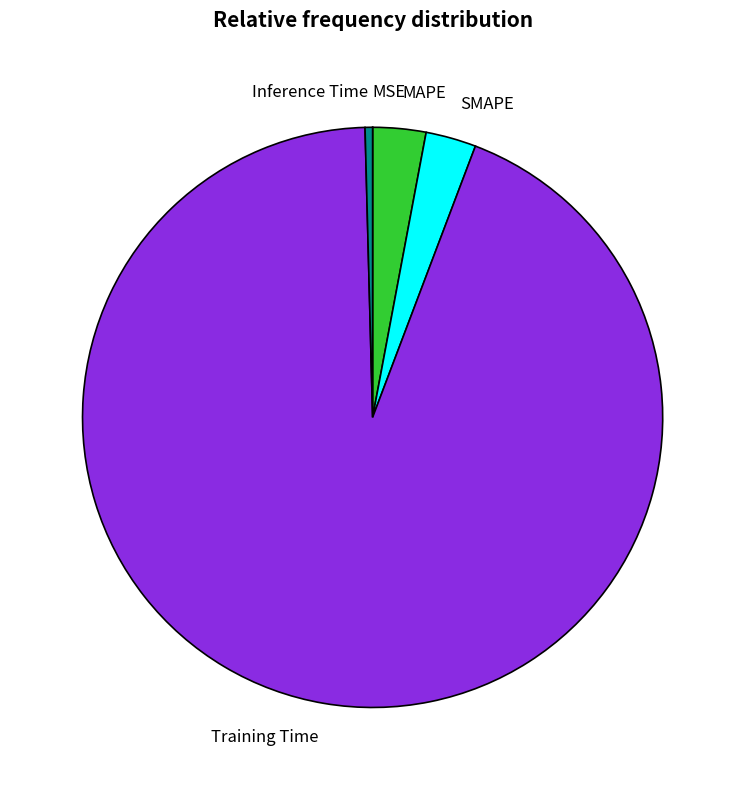

True or false: Training Time accounts for 94% of the total.

True